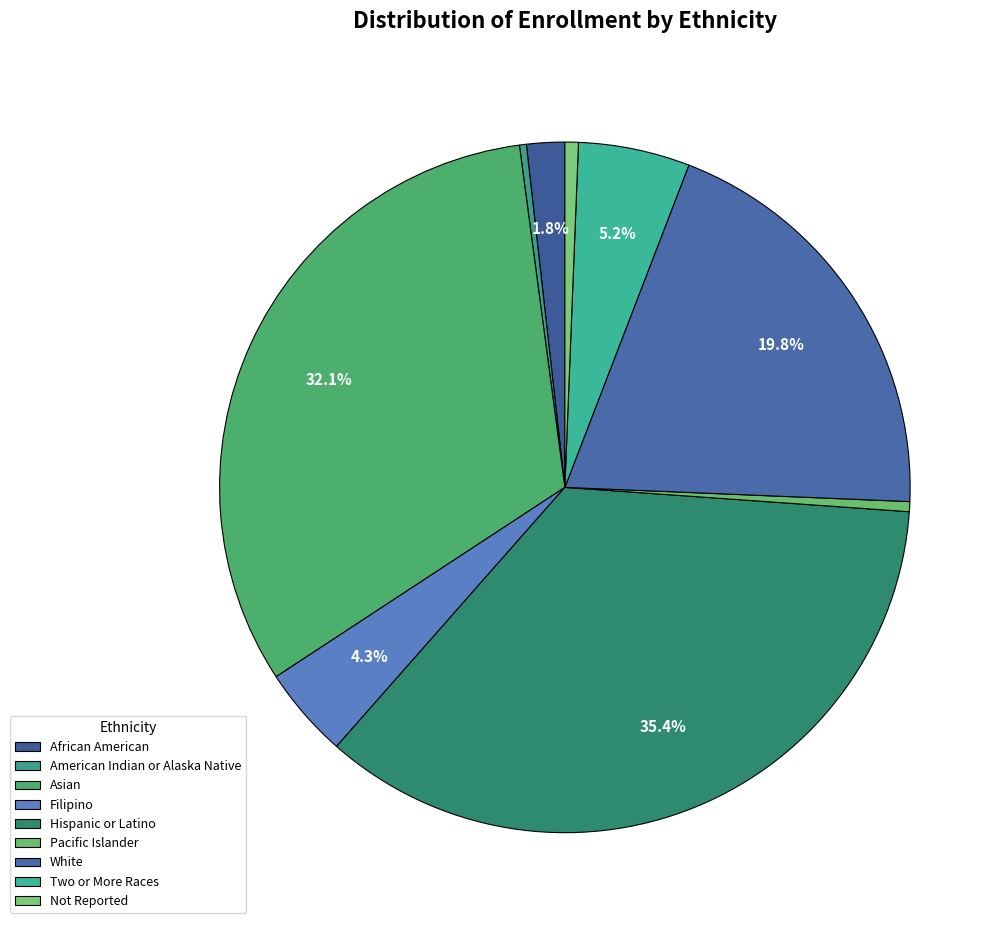

Which has a higher value, Not Reported or African American?

African American